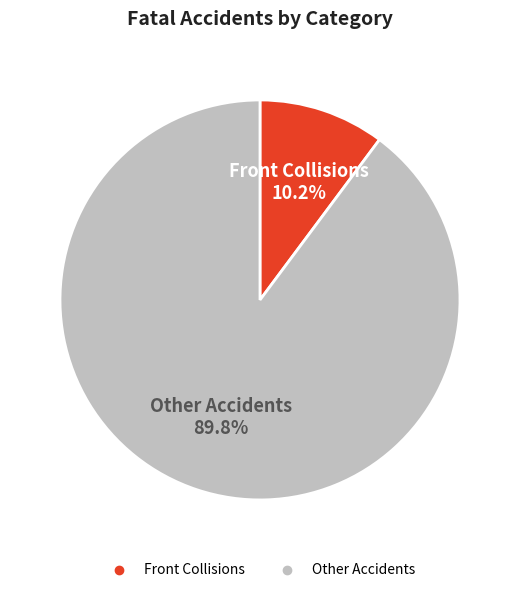

To the nearest percent, what is the difference between the largest and smallest slice percentages?

80%